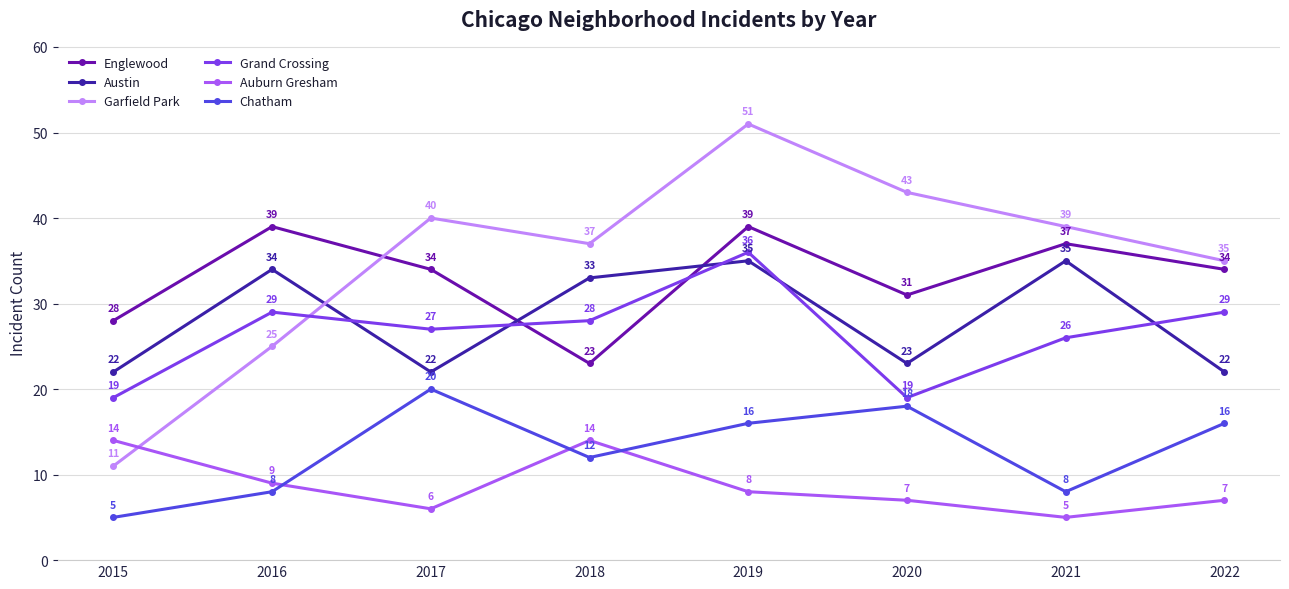

What is the smallest value displayed?

5